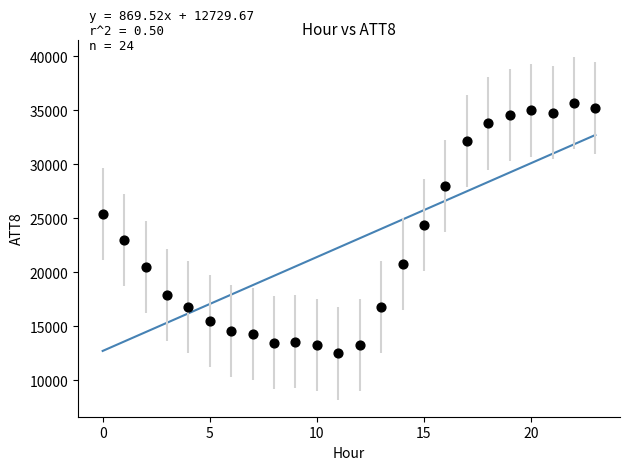

What is the range of Y values (max minus min)?

23200